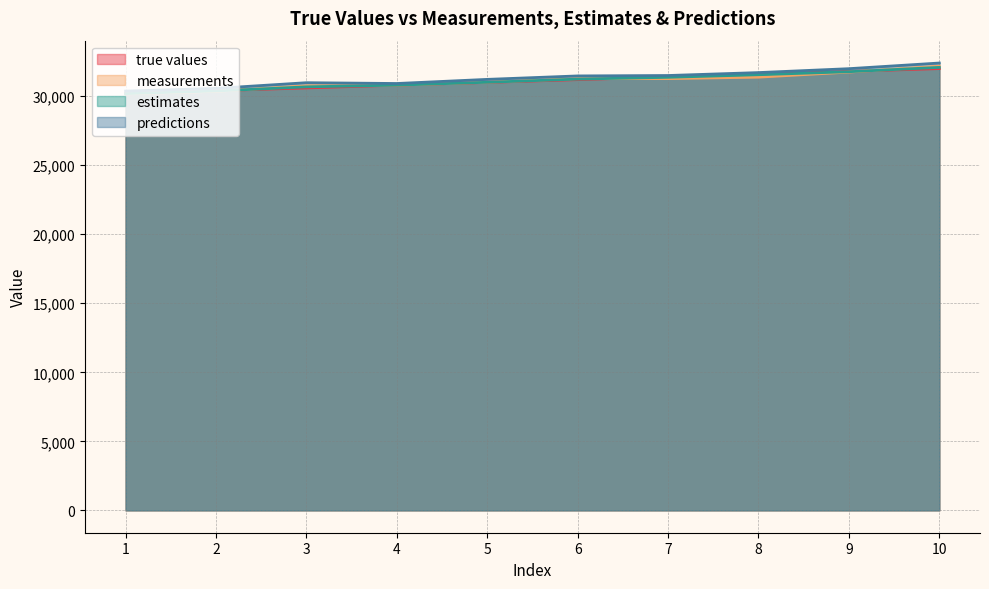

True or false: estimates has more than 0 interior local peaks.

False